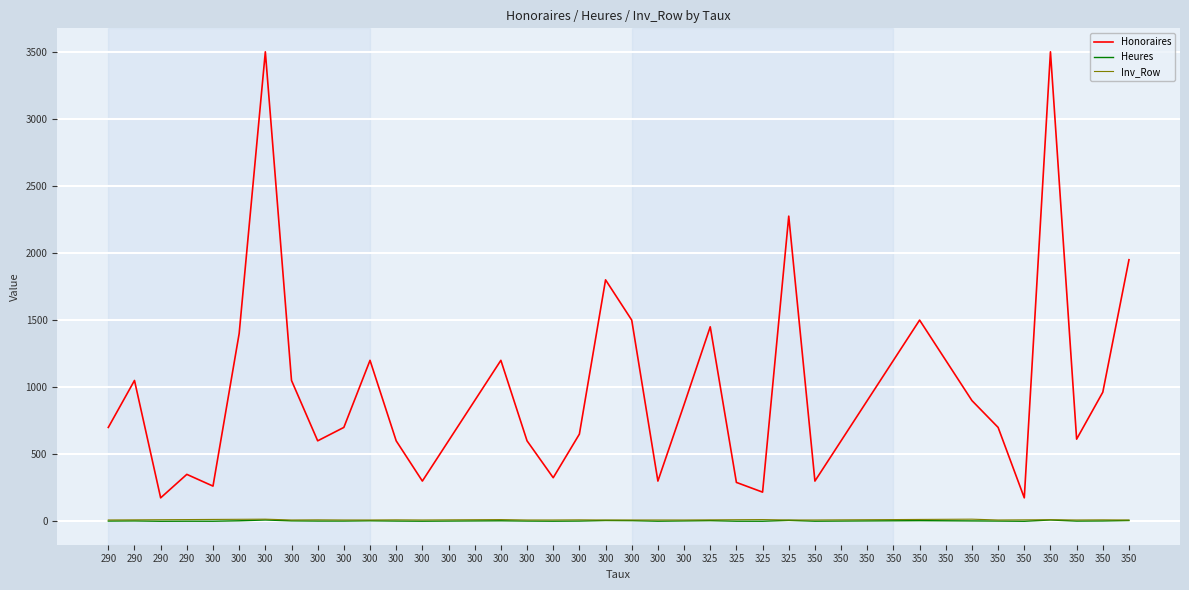

What is the total value across all series at 300?

277.2